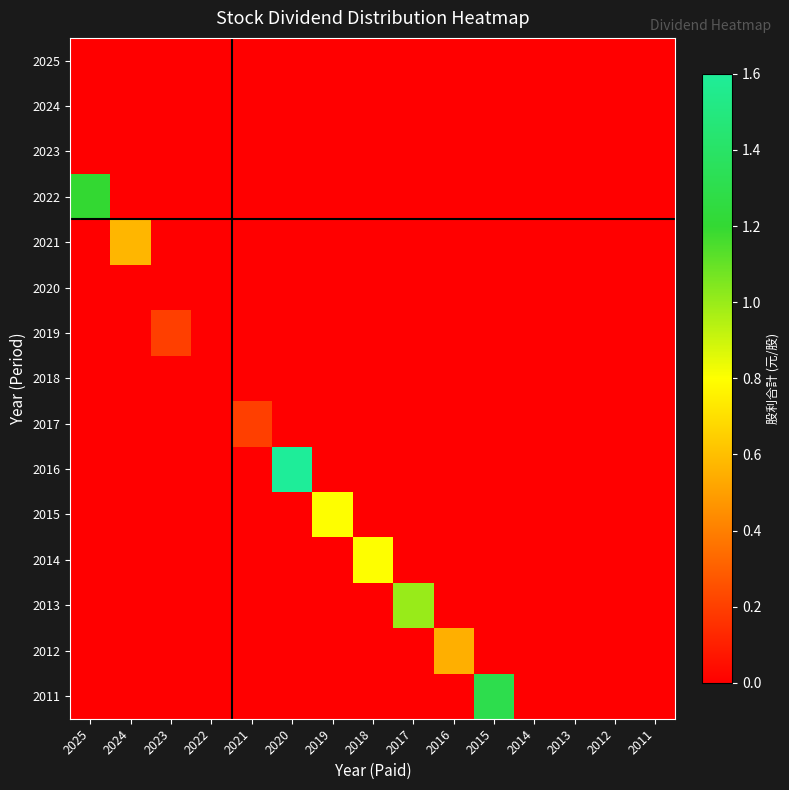

Reading left to right, what are all the values shown in this chart?

2025: 2025=0.0	2024=0.0	2023=0.0	2022=0.0	2021=0.0	2020=0.0	2019=0.0	2018=0.0	2017=0.0	2016=0.0	2015=0.0	2014=0.0	2013=0.0	2012=0.0	2011=0.0
2024: 2025=0.0	2024=0.0	2023=0.0	2022=0.0	2021=0.0	2020=0.0	2019=0.0	2018=0.0	2017=0.0	2016=0.0	2015=0.0	2014=0.0	2013=0.0	2012=0.0	2011=0.0
2023: 2025=0.0	2024=0.0	2023=0.0	2022=0.0	2021=0.0	2020=0.0	2019=0.0	2018=0.0	2017=0.0	2016=0.0	2015=0.0	2014=0.0	2013=0.0	2012=0.0	2011=0.0
2022: 2025=1.2	2024=0.0	2023=0.0	2022=0.0	2021=0.0	2020=0.0	2019=0.0	2018=0.0	2017=0.0	2016=0.0	2015=0.0	2014=0.0	2013=0.0	2012=0.0	2011=0.0
2021: 2025=0.0	2024=0.6	2023=0.0	2022=0.0	2021=0.0	2020=0.0	2019=0.0	2018=0.0	2017=0.0	2016=0.0	2015=0.0	2014=0.0	2013=0.0	2012=0.0	2011=0.0
2020: 2025=0.0	2024=0.0	2023=0.0	2022=0.0	2021=0.0	2020=0.0	2019=0.0	2018=0.0	2017=0.0	2016=0.0	2015=0.0	2014=0.0	2013=0.0	2012=0.0	2011=0.0
2019: 2025=0.0	2024=0.0	2023=0.2	2022=0.0	2021=0.0	2020=0.0	2019=0.0	2018=0.0	2017=0.0	2016=0.0	2015=0.0	2014=0.0	2013=0.0	2012=0.0	2011=0.0
2018: 2025=0.0	2024=0.0	2023=0.0	2022=0.0	2021=0.0	2020=0.0	2019=0.0	2018=0.0	2017=0.0	2016=0.0	2015=0.0	2014=0.0	2013=0.0	2012=0.0	2011=0.0
2017: 2025=0.0	2024=0.0	2023=0.0	2022=0.0	2021=0.2	2020=0.0	2019=0.0	2018=0.0	2017=0.0	2016=0.0	2015=0.0	2014=0.0	2013=0.0	2012=0.0	2011=0.0
2016: 2025=0.0	2024=0.0	2023=0.0	2022=0.0	2021=0.0	2020=1.6	2019=0.0	2018=0.0	2017=0.0	2016=0.0	2015=0.0	2014=0.0	2013=0.0	2012=0.0	2011=0.0
2015: 2025=0.0	2024=0.0	2023=0.0	2022=0.0	2021=0.0	2020=0.0	2019=0.8	2018=0.0	2017=0.0	2016=0.0	2015=0.0	2014=0.0	2013=0.0	2012=0.0	2011=0.0
2014: 2025=0.0	2024=0.0	2023=0.0	2022=0.0	2021=0.0	2020=0.0	2019=0.0	2018=0.8	2017=0.0	2016=0.0	2015=0.0	2014=0.0	2013=0.0	2012=0.0	2011=0.0
2013: 2025=0.0	2024=0.0	2023=0.0	2022=0.0	2021=0.0	2020=0.0	2019=0.0	2018=0.0	2017=1.0	2016=0.0	2015=0.0	2014=0.0	2013=0.0	2012=0.0	2011=0.0
2012: 2025=0.0	2024=0.0	2023=0.0	2022=0.0	2021=0.0	2020=0.0	2019=0.0	2018=0.0	2017=0.0	2016=0.6	2015=0.0	2014=0.0	2013=0.0	2012=0.0	2011=0.0
2011: 2025=0.0	2024=0.0	2023=0.0	2022=0.0	2021=0.0	2020=0.0	2019=0.0	2018=0.0	2017=0.0	2016=0.0	2015=1.3	2014=0.0	2013=0.0	2012=0.0	2011=0.0